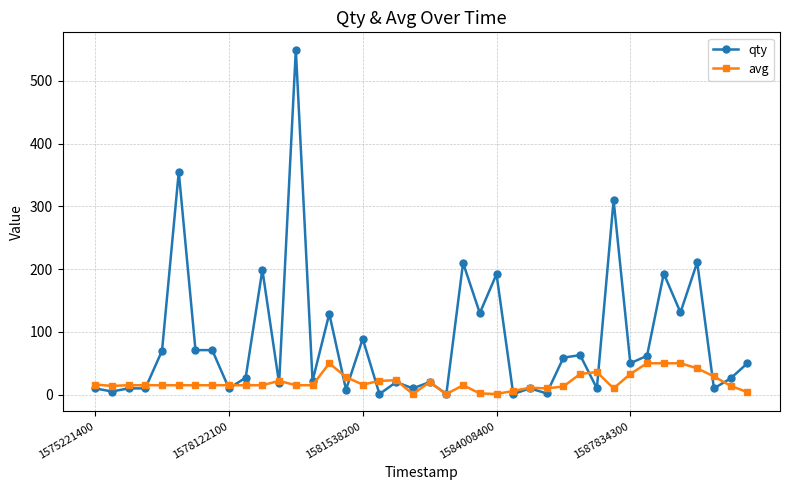

What is the greatest value displayed?

550